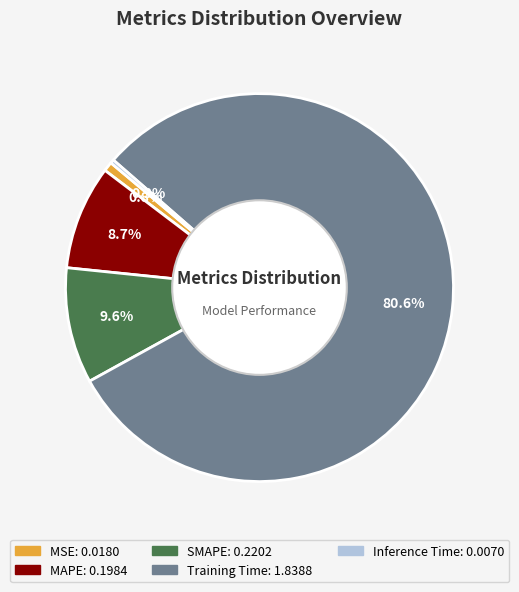

Is there any slice that represents more than half of the pie?

Yes